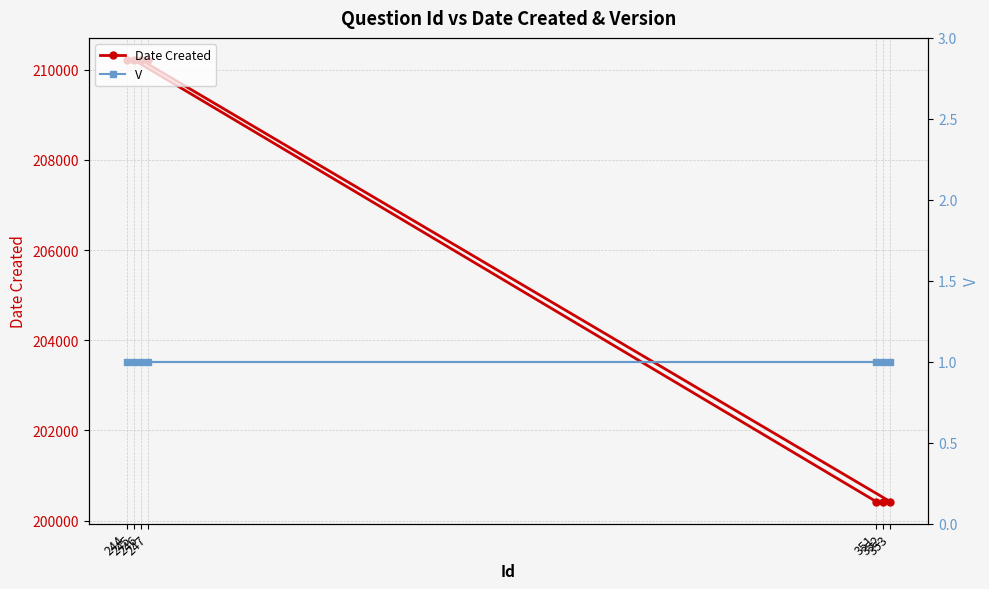

Reading left to right, extract all data points from this chart.

Date Created: 244=210216	245=210216	351=200421	352=200421	353=200421	246=210216	247=210216
V: 244=1	245=1	351=1	352=1	353=1	246=1	247=1